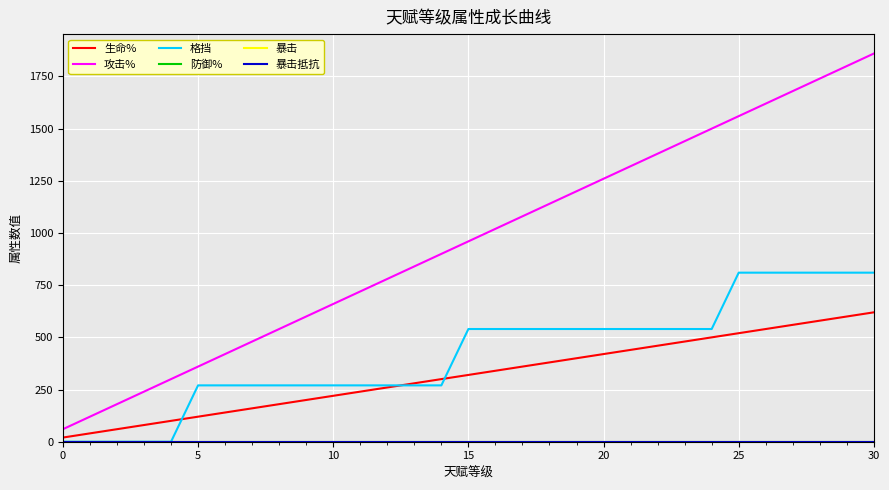

True or false: 生命% and 暴击抵抗 cross at least once.

False